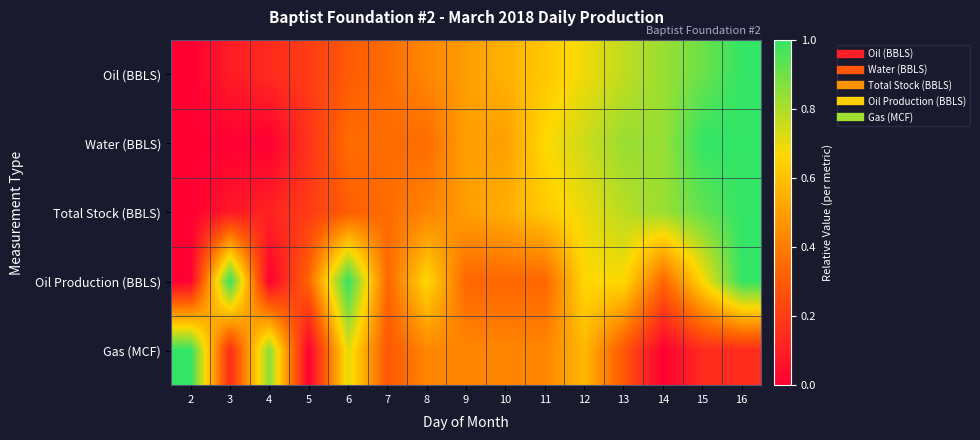

At 2, list the series in order from largest to smallest.

Gas (MCF), Oil (BBLS), Water (BBLS), Total Stock (BBLS), Oil Production (BBLS)